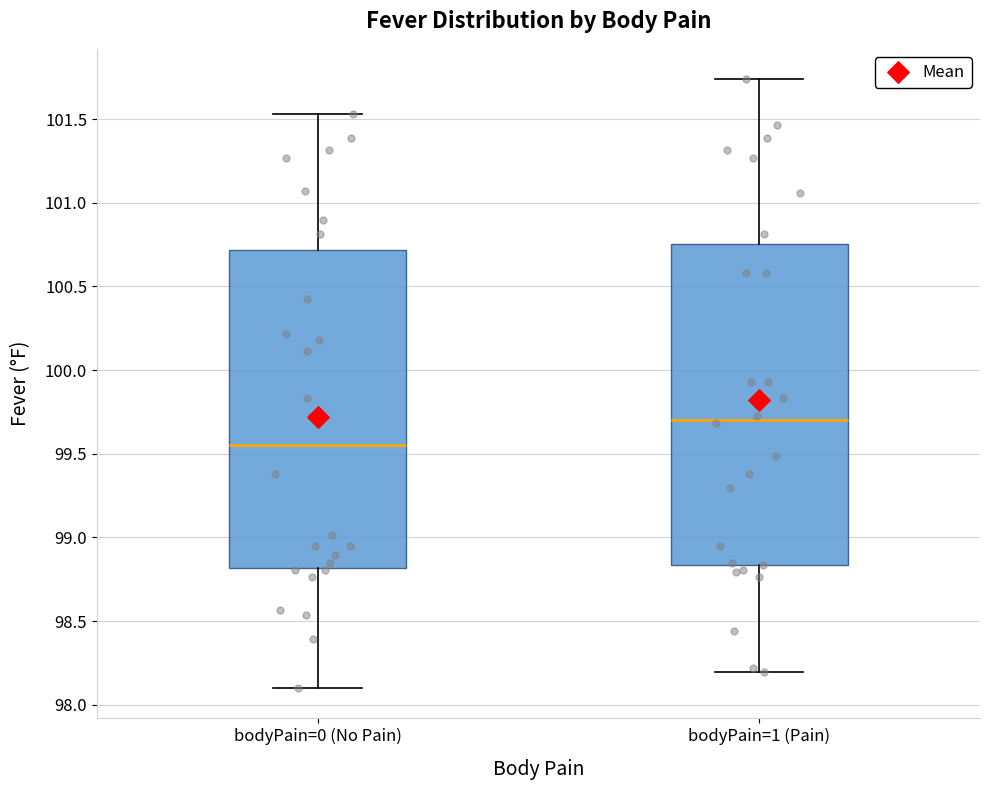

Reading left to right, read every box against the y-axis: the position of its median line, the range the box covers, and the ends of its whiskers. The values are not printed on the chart, so give them approximately, as read against the axis.

bodyPain=0 (No Pain): median 99.55, box 98.80 to 100.70, whiskers 98.10 to 101.55
bodyPain=1 (Pain): median 99.70, box 98.85 to 100.75, whiskers 98.20 to 101.75